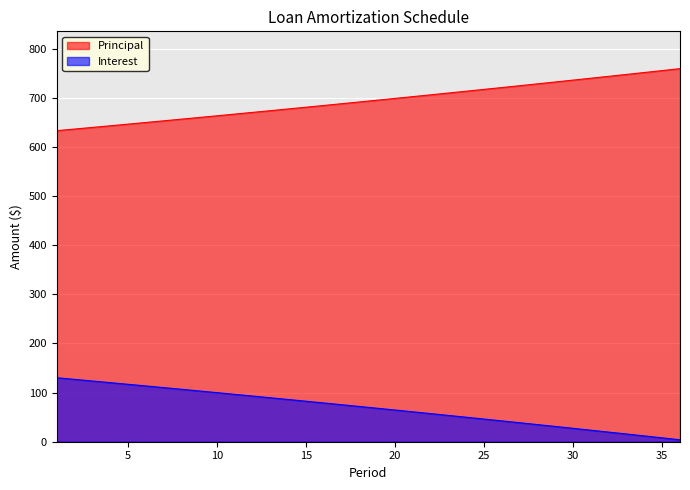

The value of Interest at 10 is 99.9. True or false?

True